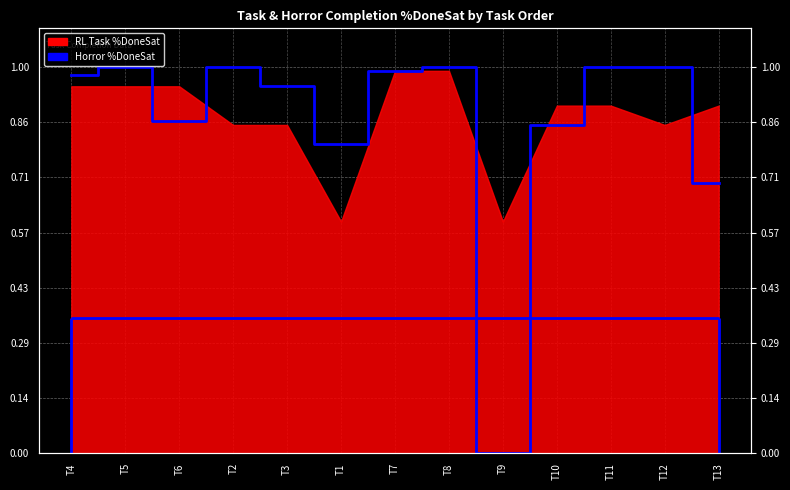

At which category does the data reach its first local valley?

T6